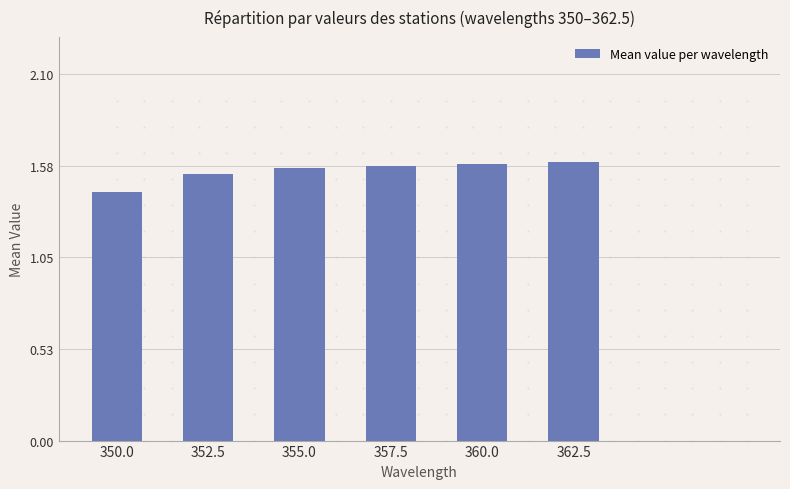

What is the label of the 3rd bar from the left?

355.0